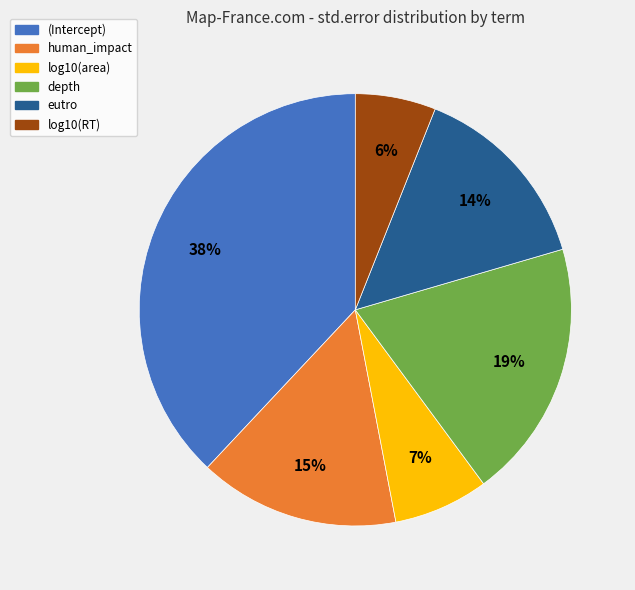

Is there a majority slice in this chart?

No